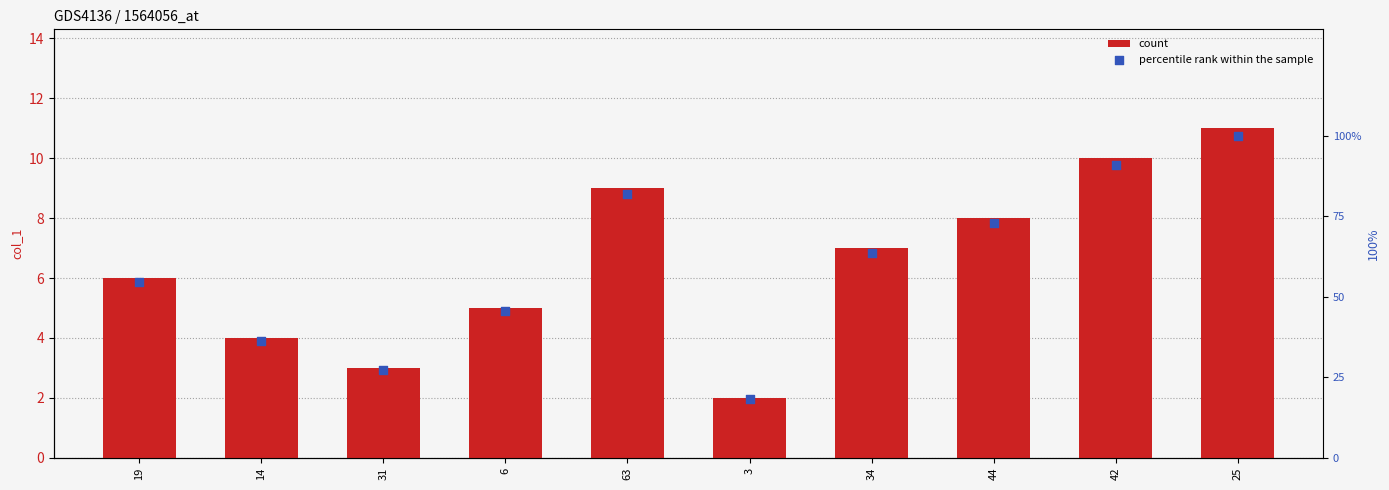

At how many categories does at least one series exceed 2?

10